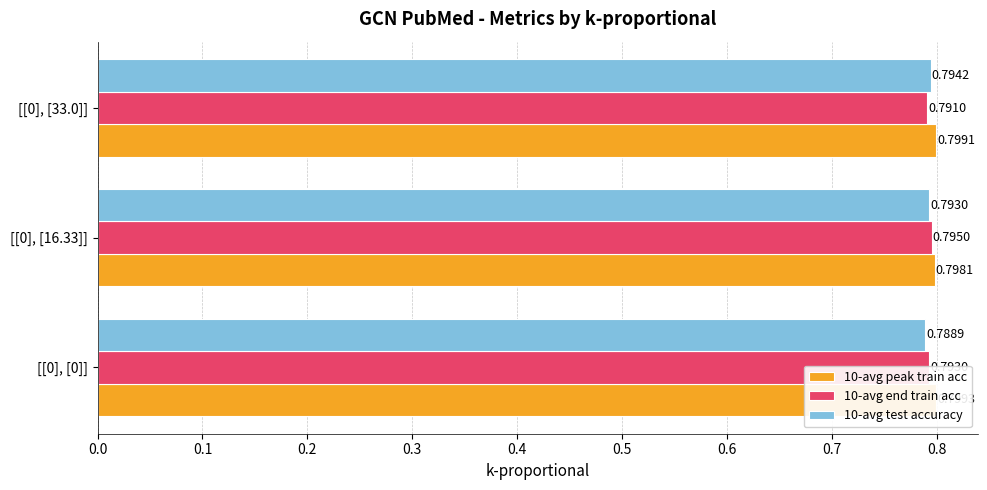

Which series has the largest total across all categories?

10-avg peak train acc